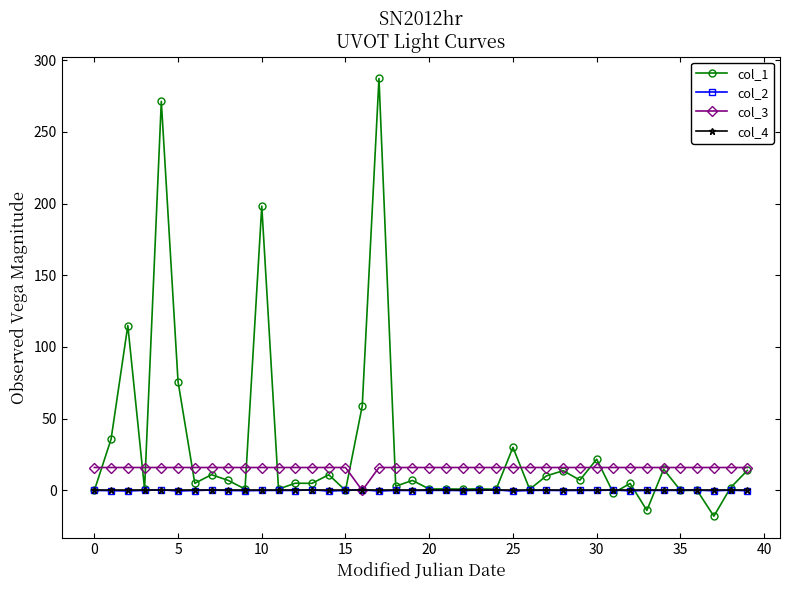

Which series has the largest range (max minus min)?

col_1